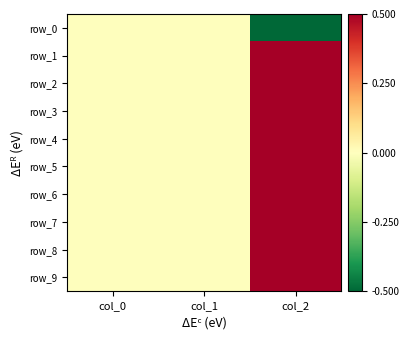

How many values in the row_1 series exceed 0?

1